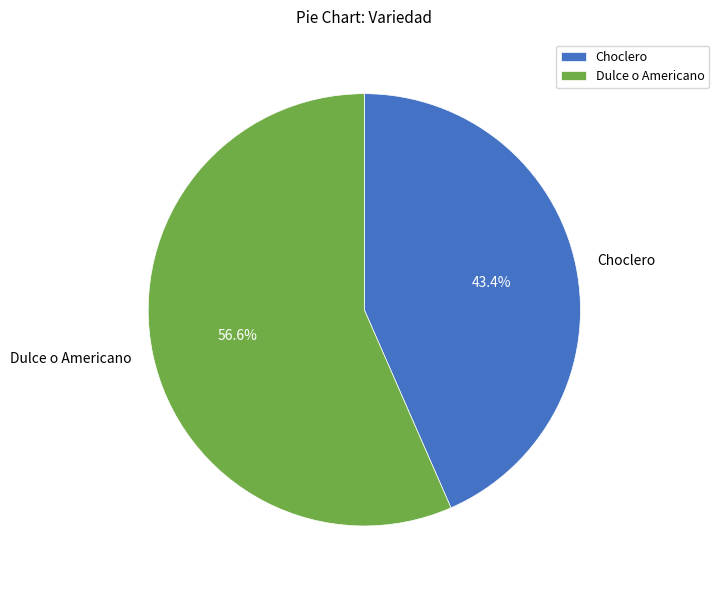

To the nearest percent, what is the average slice percentage?

50%